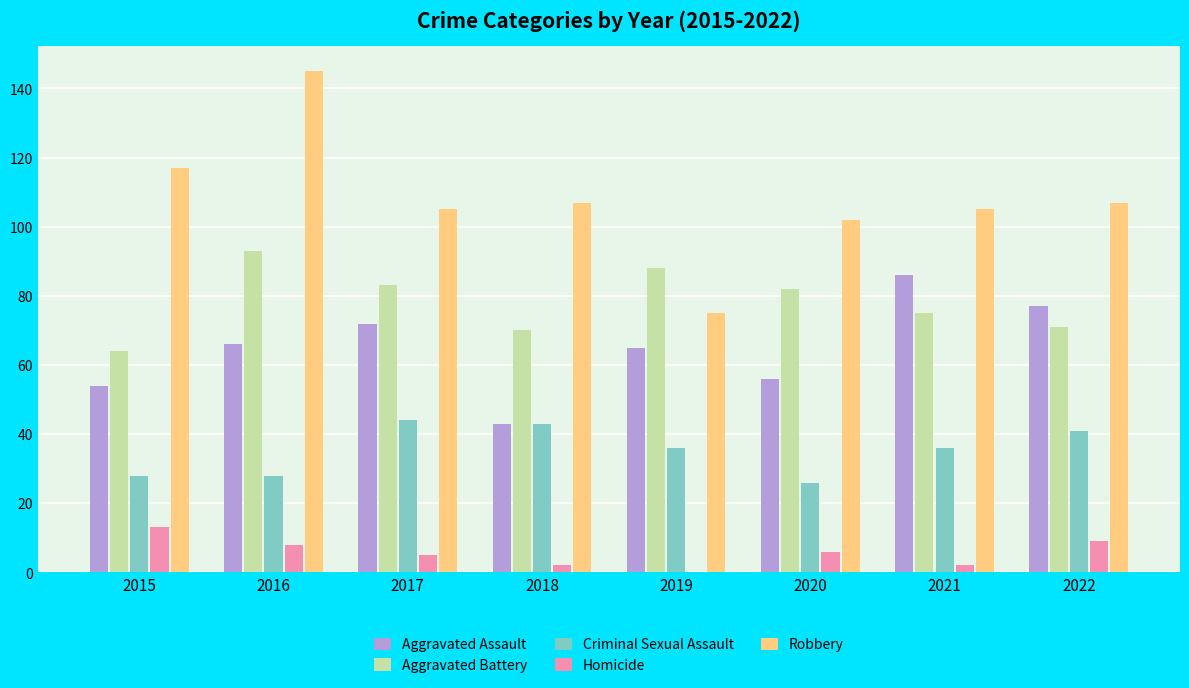

True or false: Criminal Sexual Assault has a value of 43 at 2020.

False